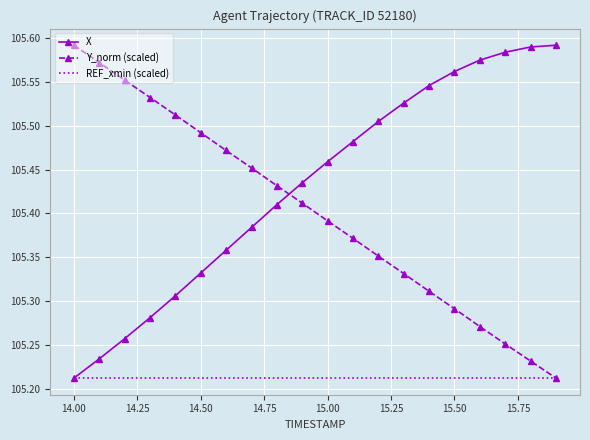

Which series has the largest total across all categories?

X